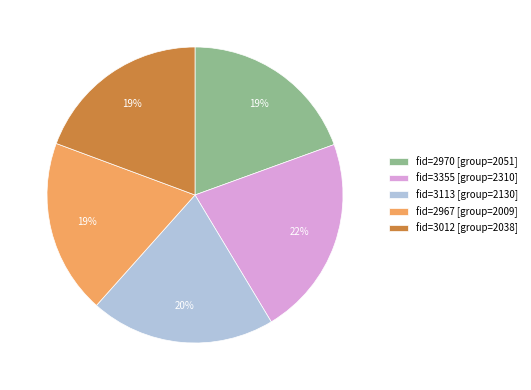

To the nearest percent, what percentage of the pie is fid=2970 [group=2051]?

19%